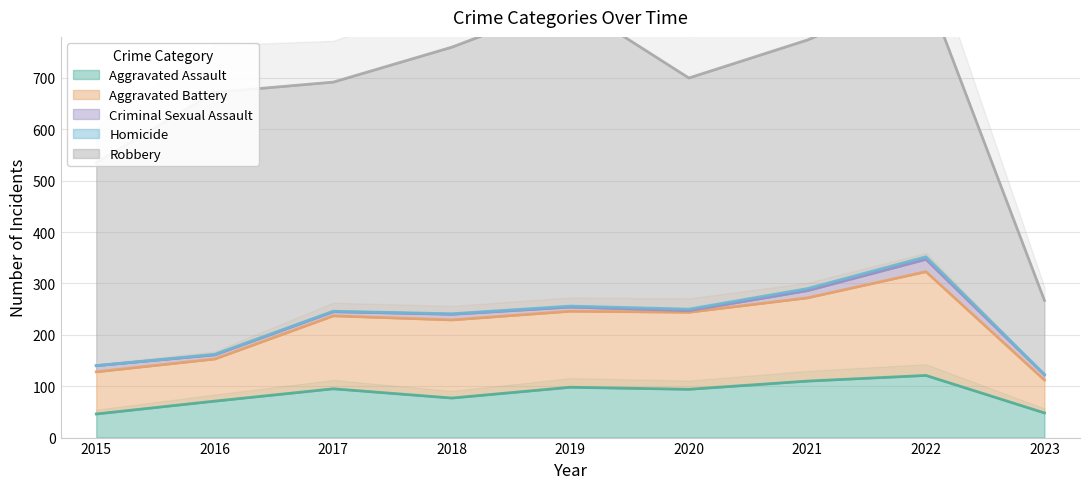

Reading left to right, extract all data points from this chart.

Aggravated Assault: 46	71	95	77	98	94	110	121	48
Aggravated Battery: 82	82	142	152	148	150	162	202	64
Criminal Sexual Assault: 12	8	8	11	8	3	14	24	10
Homicide: 0	1	1	1	2	3	4	5	1
Robbery: 395	510	446	519	591	450	484	521	144